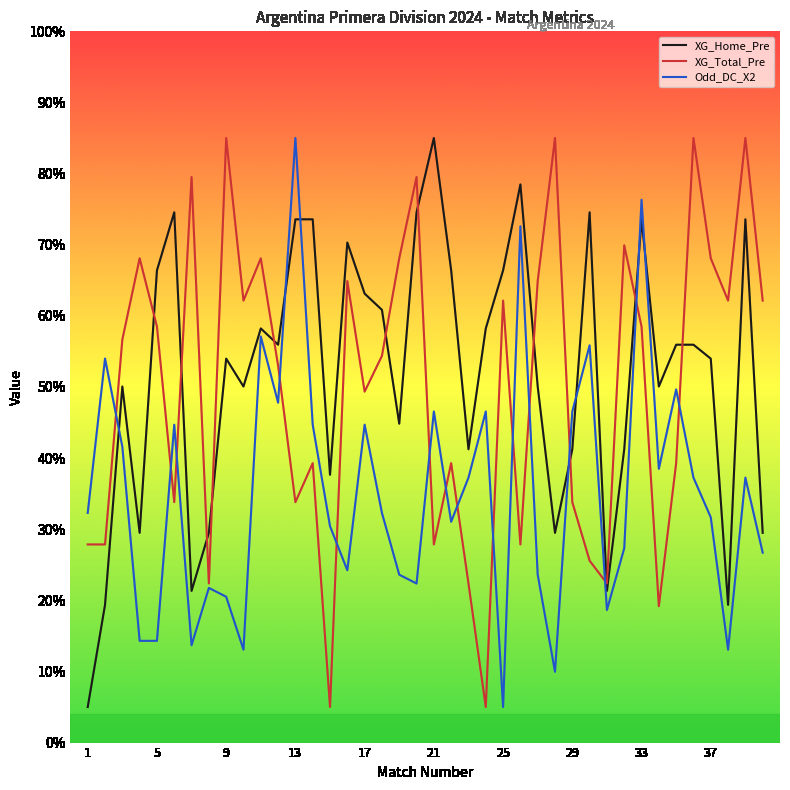

After their last crossing, which series has the higher values: XG_Home_Pre or Odd_DC_X2?

XG_Home_Pre